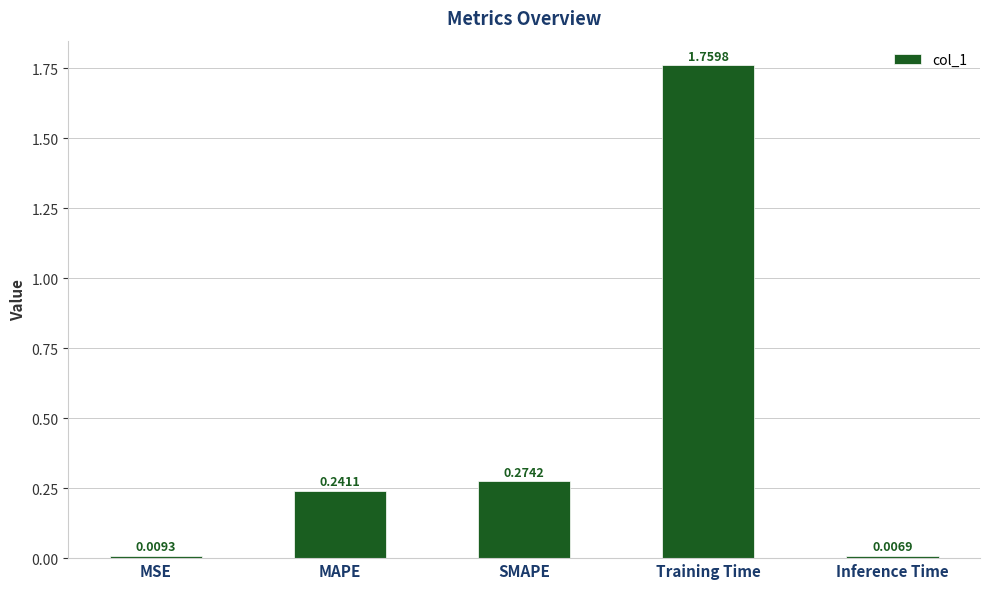

What is the label of the 4th bar from the left?

Training Time